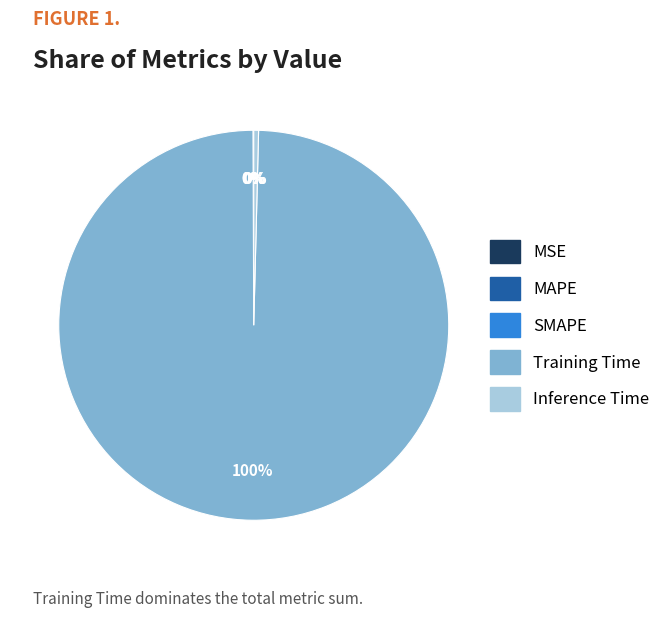

Is Training Time the majority of the pie?

Yes